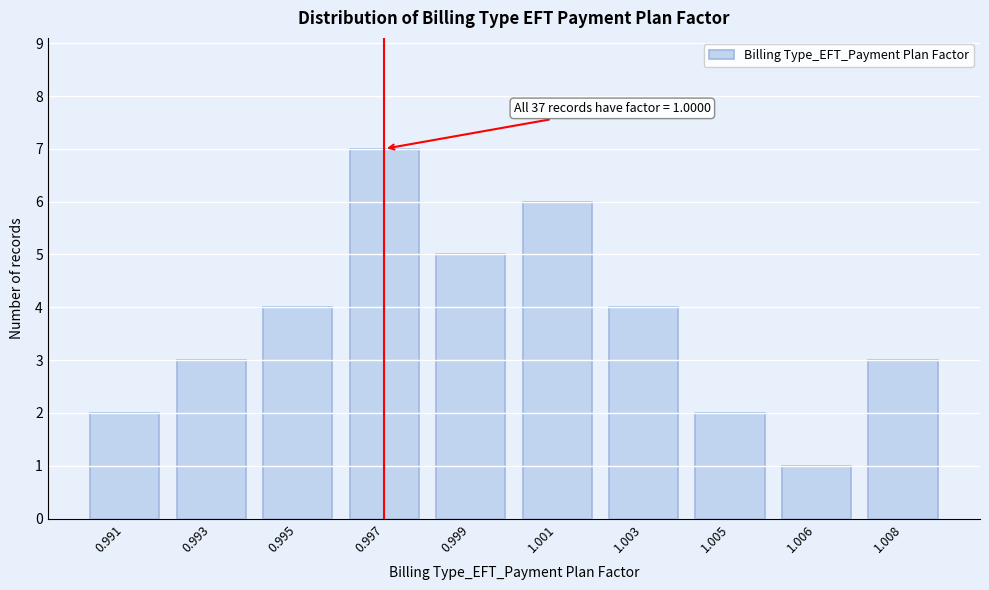

Reading right to left, list all the values displayed in this chart.

1.008=3	1.006=1	1.005=2	1.003=4	1.001=6	0.999=5	0.997=7	0.995=4	0.993=3	0.991=2